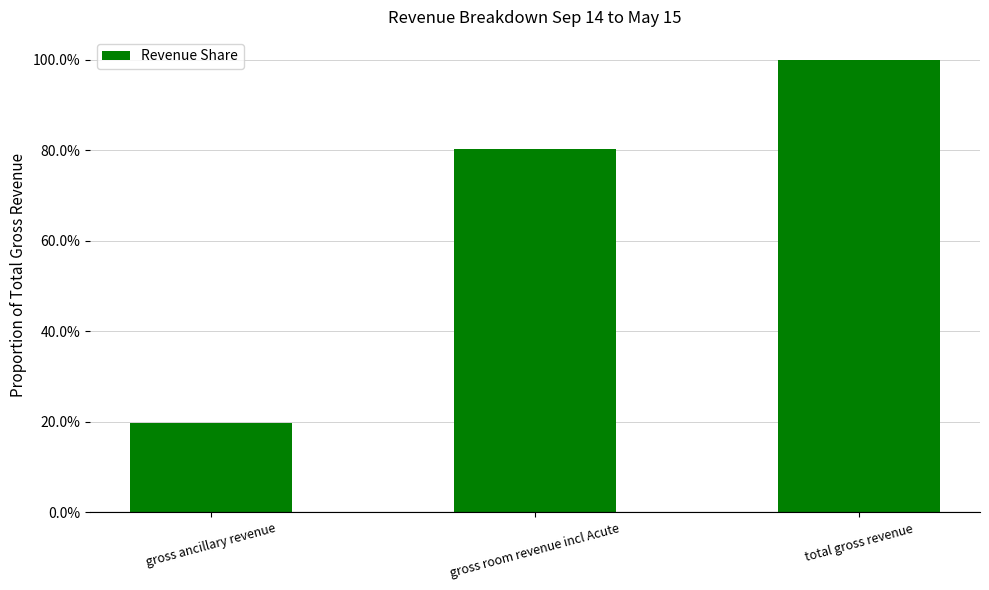

What is the difference between the maximum and minimum values?

0.8